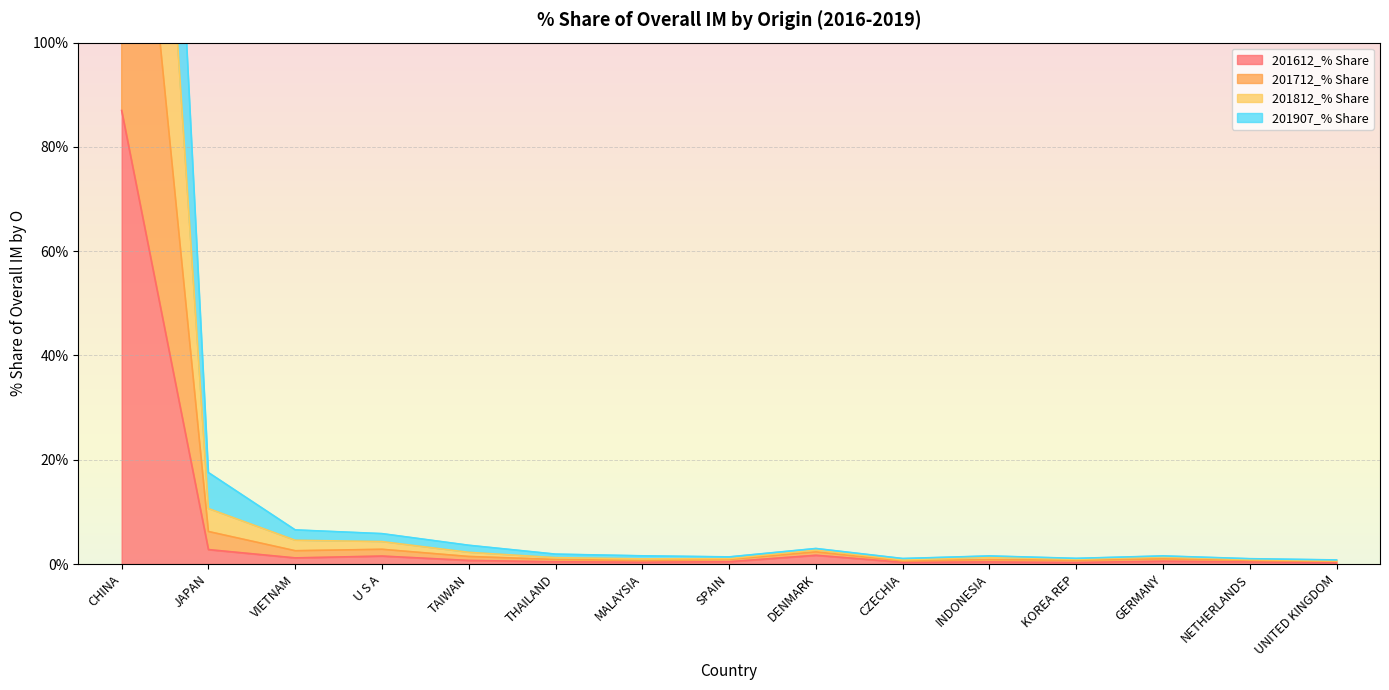

Which has a higher value, INDONESIA or CHINA?

CHINA